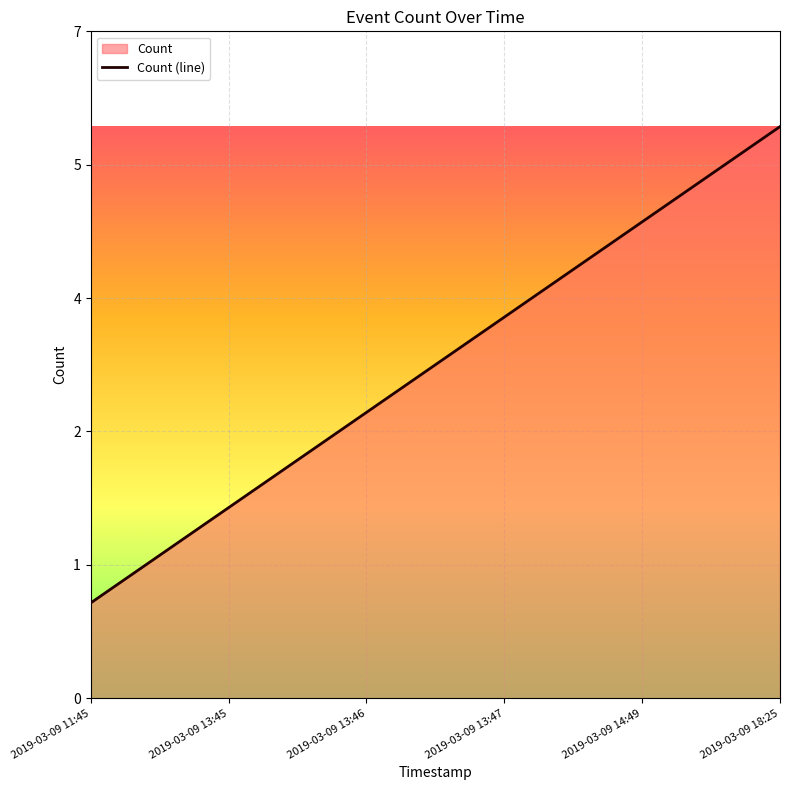

What is the average value?

4